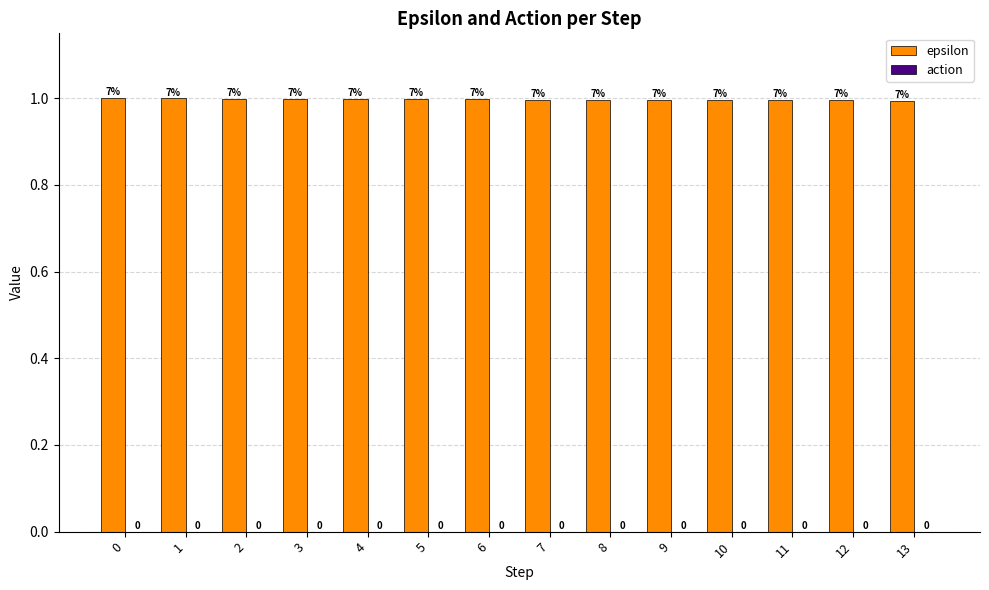

Reading left to right, list all the values displayed in this chart.

epsilon: 0=1.0	1=1.0	2=1.0	3=1.0	4=1.0	5=1.0	6=1.0	7=1.0	8=1.0	9=1.0	10=1.0	11=1.0	12=1.0	13=1.0
action: 0=0.0	1=0.0	2=0.0	3=0.0	4=0.0	5=0.0	6=0.0	7=0.0	8=0.0	9=0.0	10=0.0	11=0.0	12=0.0	13=0.0